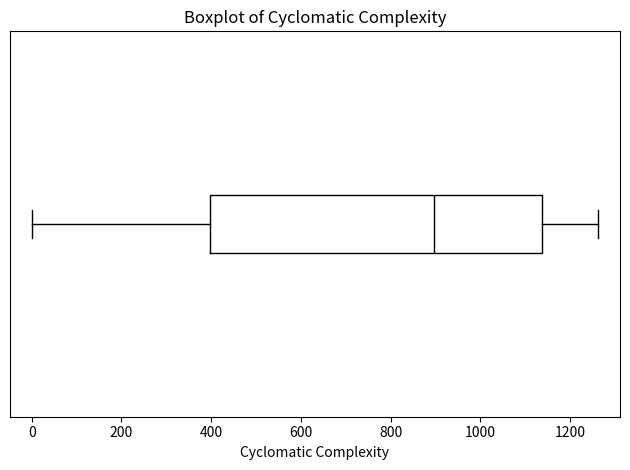

Where does the left whisker of the box end on the x-axis? The values are not printed on the chart, so give them approximately, as read against the axis.

0